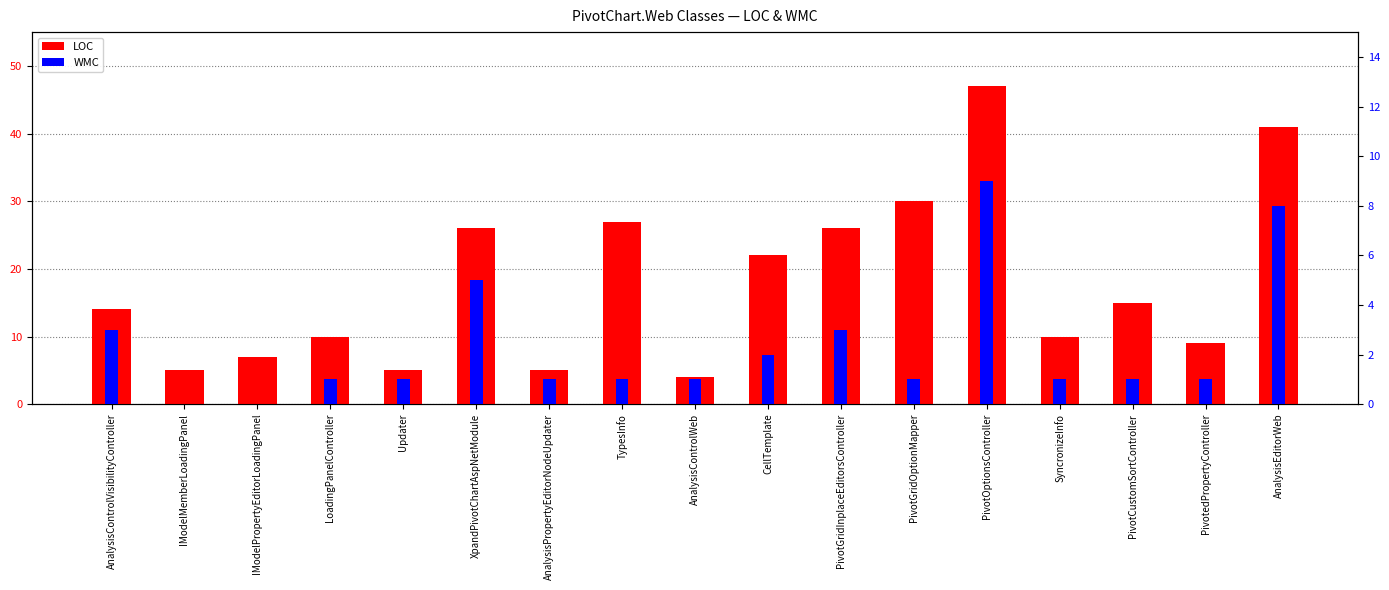

How many WMC values are between 1 and 3?

12